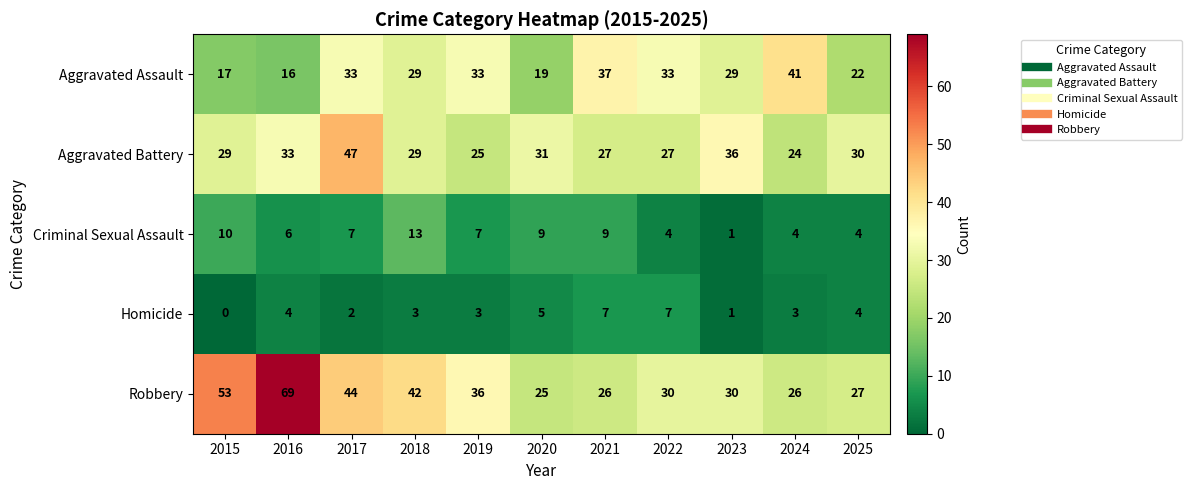

What is the minimum value for Aggravated Assault?

16